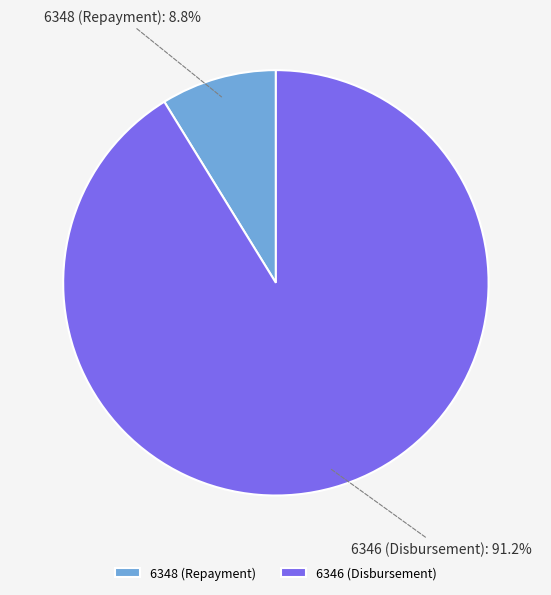

Rank the categories by value from lowest to highest.

6348 (Repayment), 6346 (Disbursement)